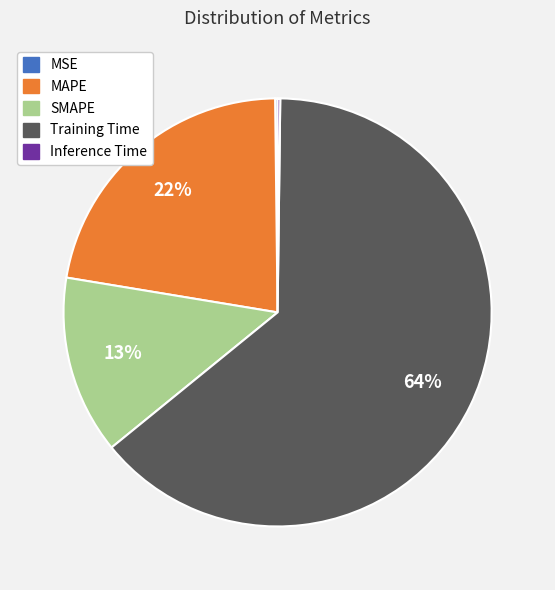

Is there any slice that represents more than half of the pie?

Yes